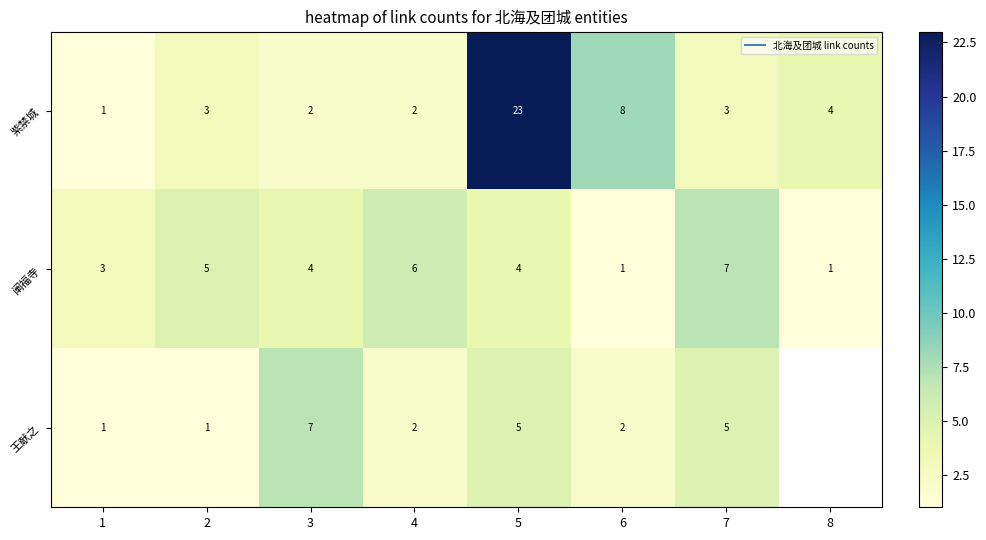

Which label corresponds to the largest value in the chart?

5